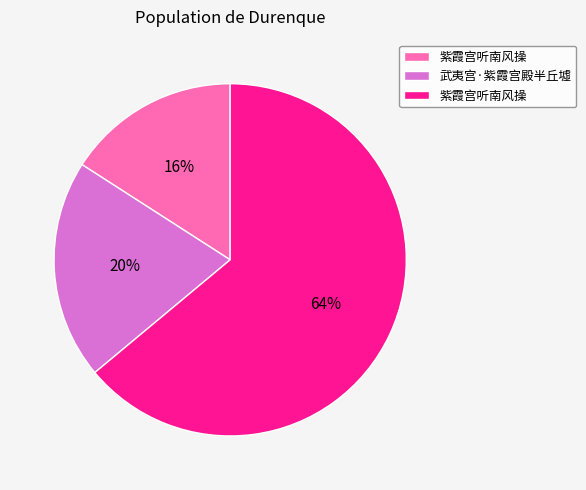

To the nearest percent, what is the average slice percentage?

33%